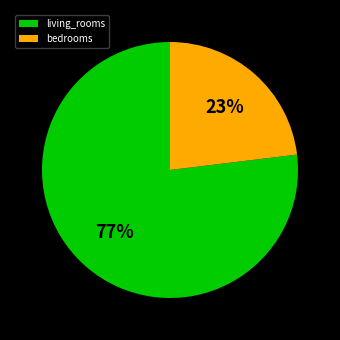

Rank the categories by value from lowest to highest.

bedrooms, living_rooms